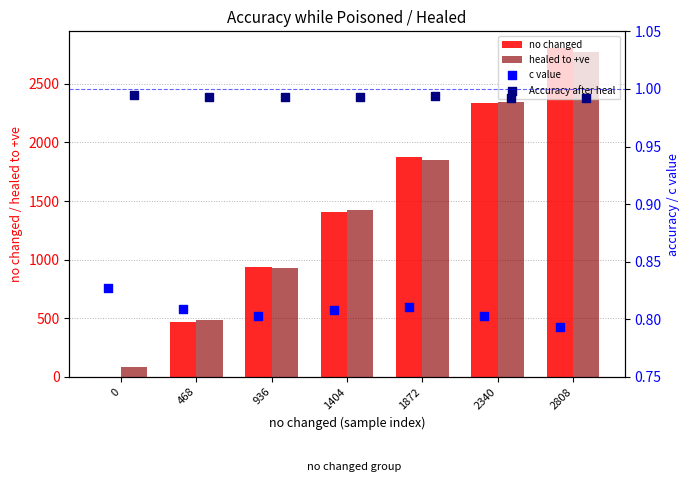

Which series has the largest total across all categories?

healed to +ve